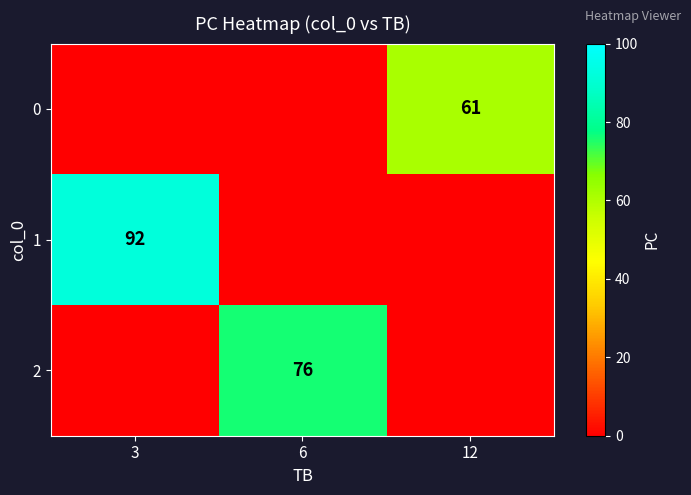

Count the number of categories in the chart.

3